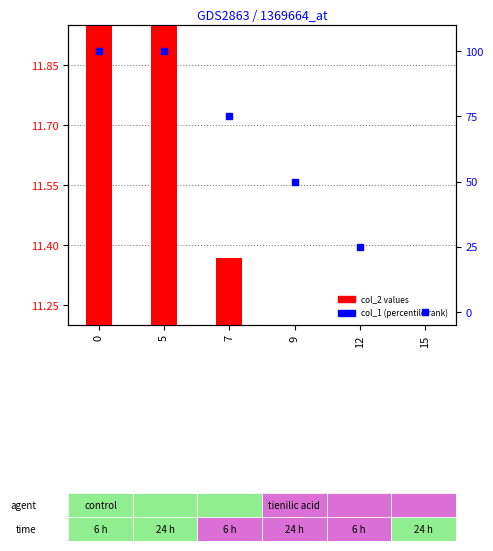

Which series contains the highest Y value?

col_1 (percentile)